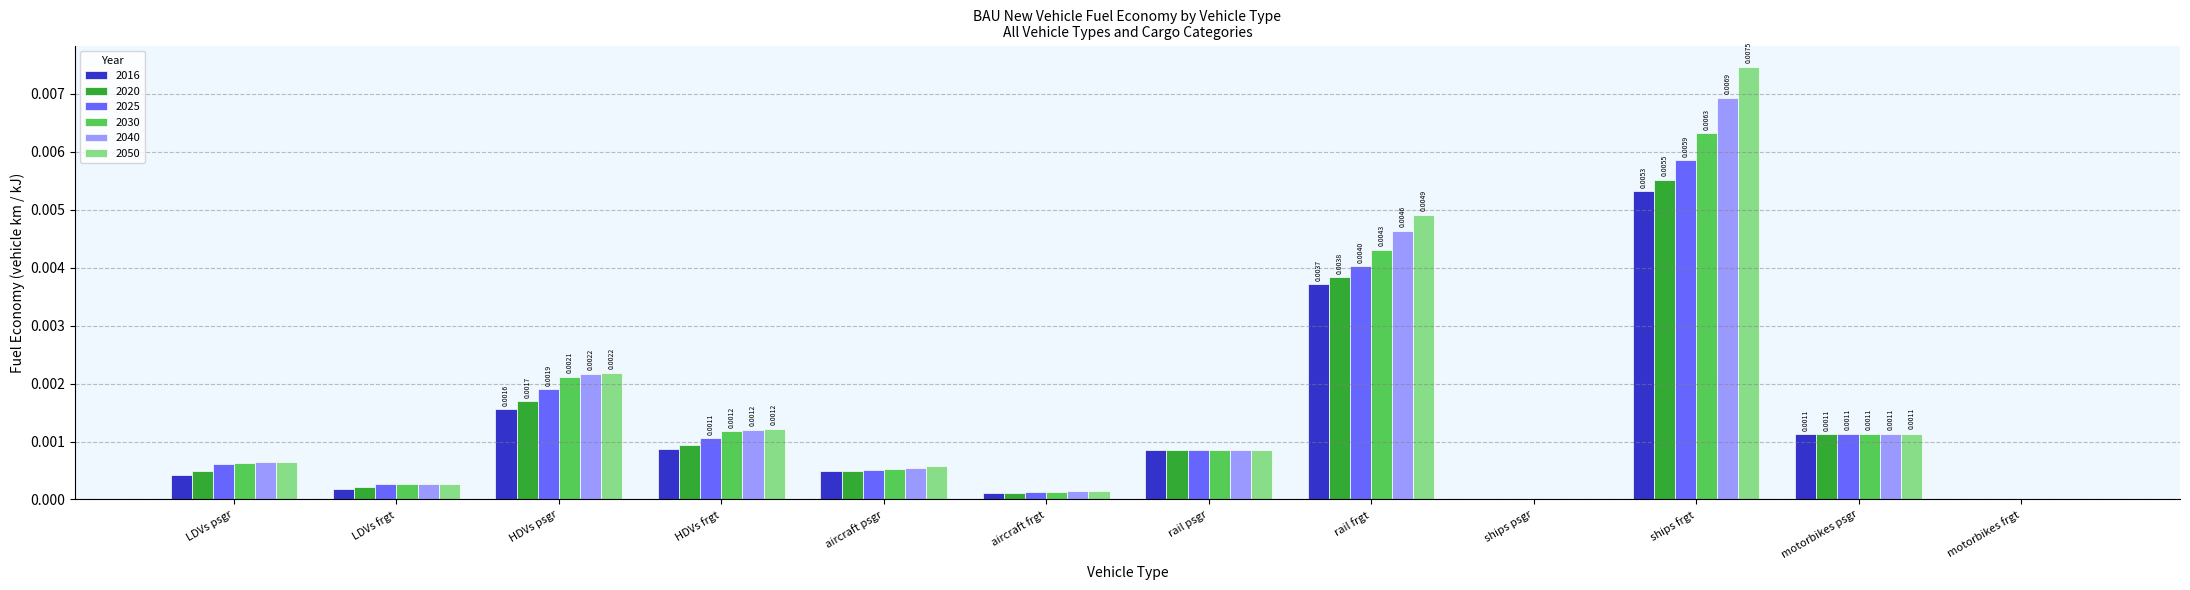

At which label does 2030 reach its peak?

ships frgt